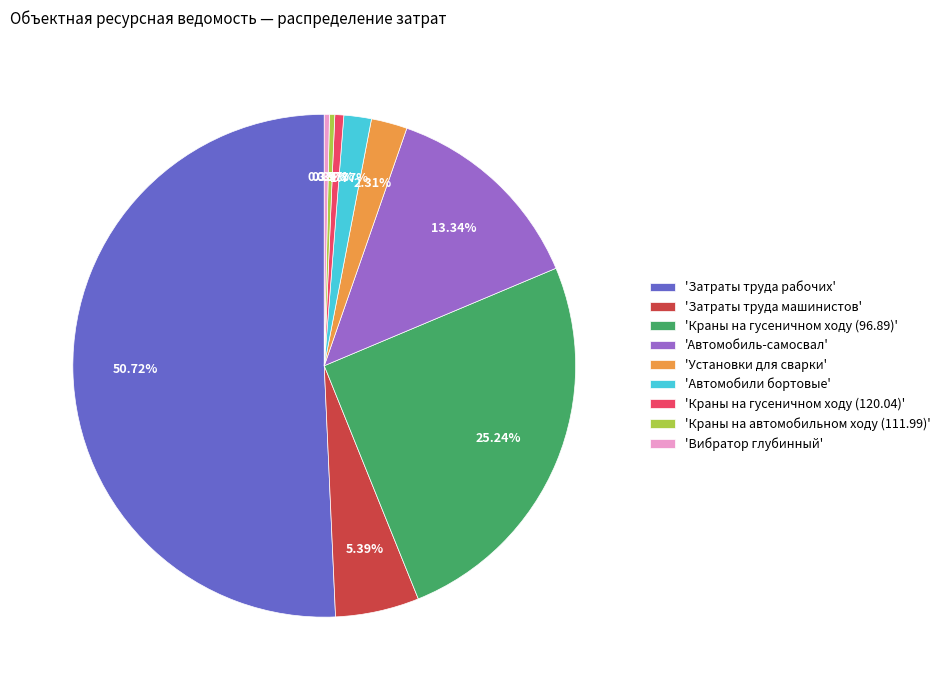

To the nearest percent, what is the difference between the largest and smallest slice percentages?

50%